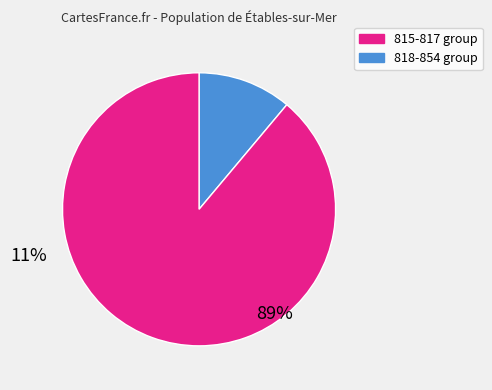

How many slices are in this pie chart?

2